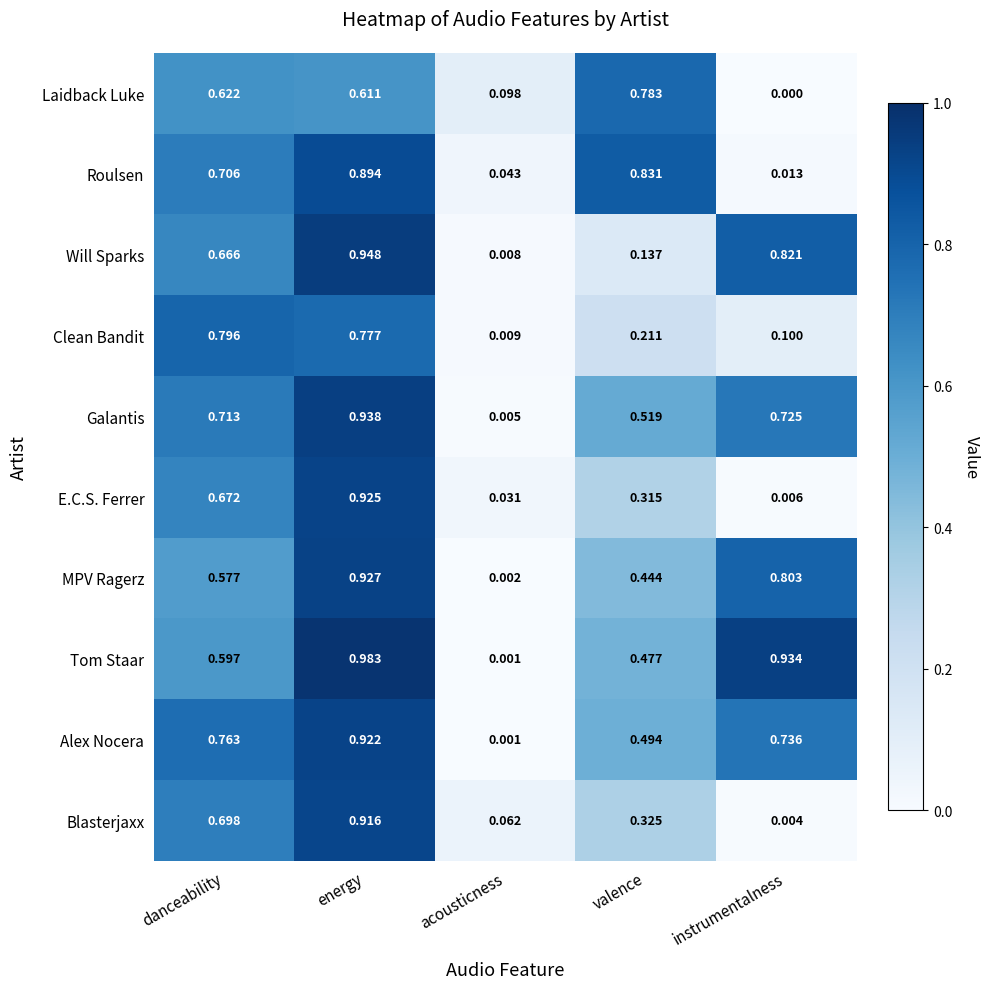

Where is Blasterjaxx nearest to the value 0?

instrumentalness